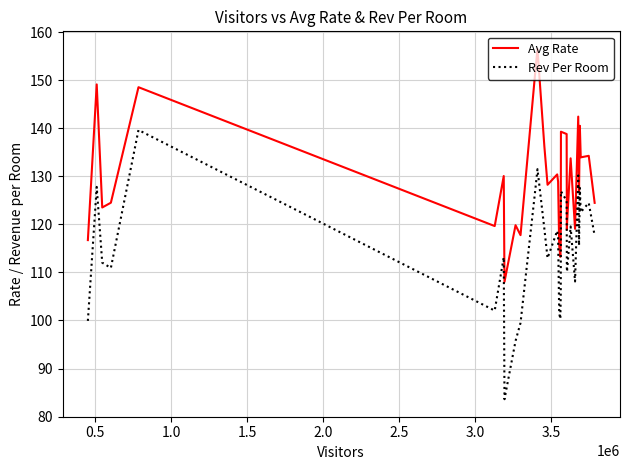

Which series has the widest spread of values?

Rev Per Room